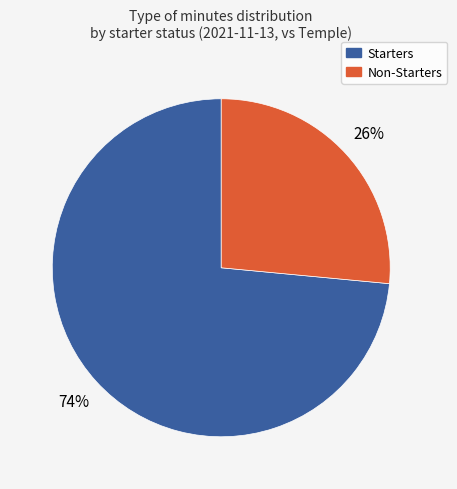

To the nearest percent, what is the average slice percentage?

50%